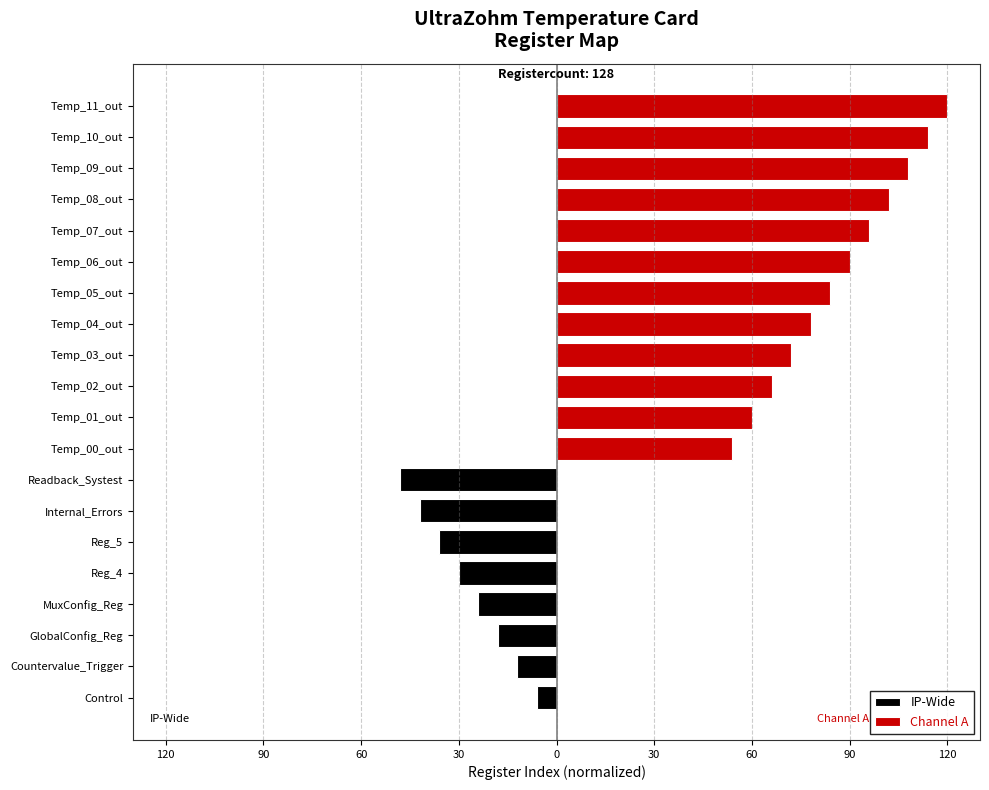

The Channel A series shows 32 at Temp_05_out. True or false?

False